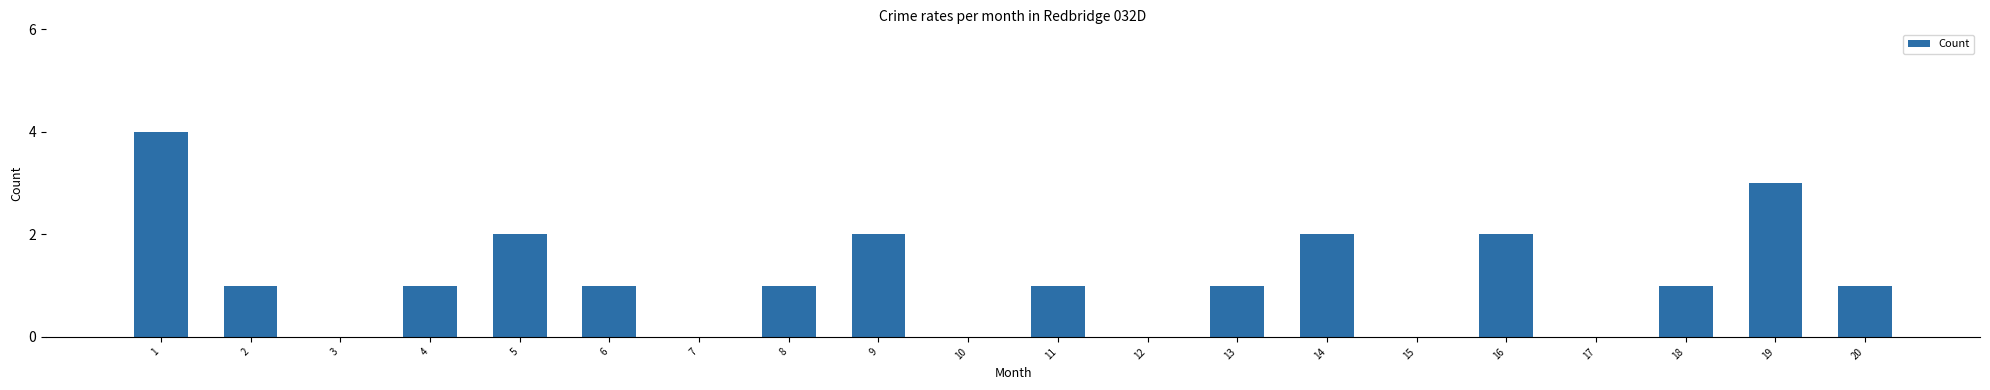

How many categories are shown in the chart?

20